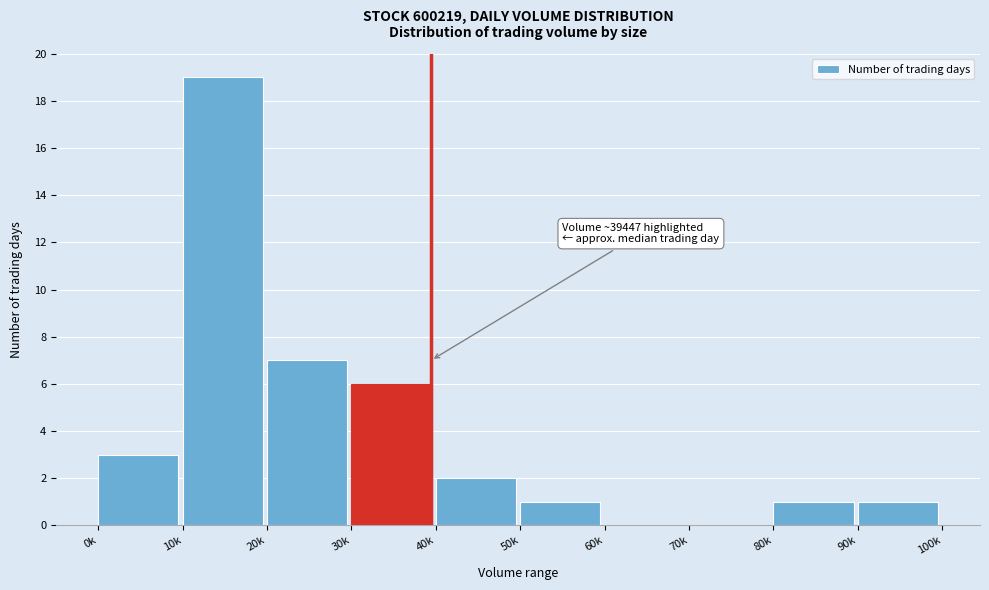

Reading left to right, transcribe all the data shown in this chart.

0k=3	10k=19	20k=7	30k=6	40k=2	50k=1	60k=0	70k=0	80k=1	90k=1